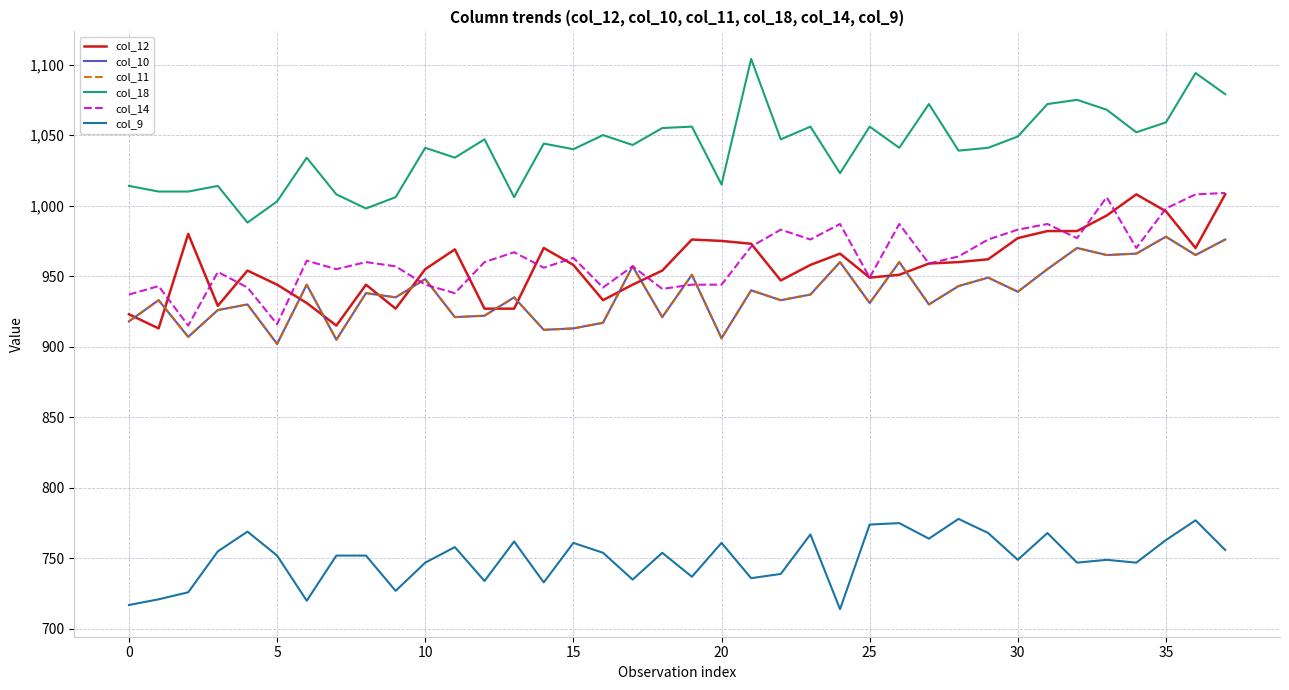

Reading right to left, transcribe all the data shown in this chart.

col_12: 1008	970	996	1008	993	982	982	977	962	960	959	951	949	966	958	947	973	975	976	954	944	933	958	970	927	927	969	955	927	944	915	931	944	954	929	980	913	923
col_10: 976	965	978	966	965	970	955	939	949	943	930	960	931	960	937	933	940	906	951	921	957	917	913	912	935	922	921	948	935	938	905	944	902	930	926	907	933	918
col_11: 976	965	978	966	965	970	955	939	949	943	930	960	931	960	937	933	940	906	951	921	957	917	913	912	935	922	921	948	935	938	905	944	902	930	926	907	933	918
col_18: 1079	1094	1059	1052	1068	1075	1072	1049	1041	1039	1072	1041	1056	1023	1056	1047	1104	1015	1056	1055	1043	1050	1040	1044	1006	1047	1034	1041	1006	998	1008	1034	1003	988	1014	1010	1010	1014
col_14: 1009	1008	998	970	1006	977	987	983	976	964	959	987	949	987	976	983	971	944	944	941	957	942	963	956	967	960	938	944	957	960	955	961	916	942	953	915	943	937
col_9: 756	777	763	747	749	747	768	749	768	778	764	775	774	714	767	739	736	761	737	754	735	754	761	733	762	734	758	747	727	752	752	720	752	769	755	726	721	717